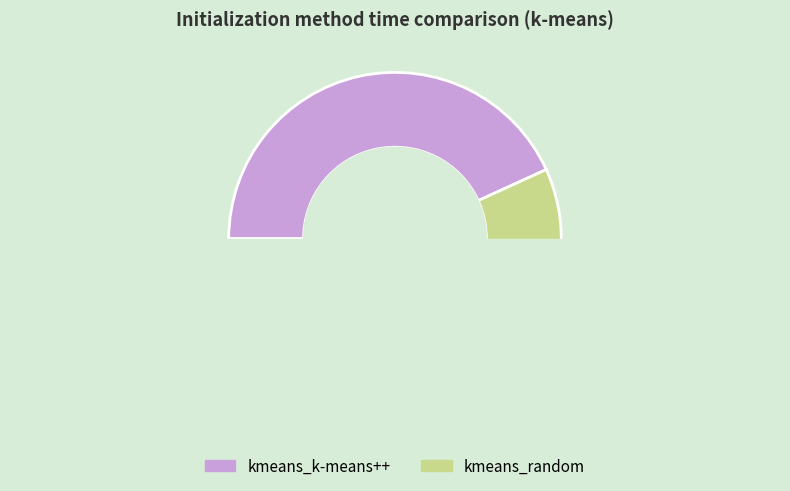

Count the number of slices in the pie.

2